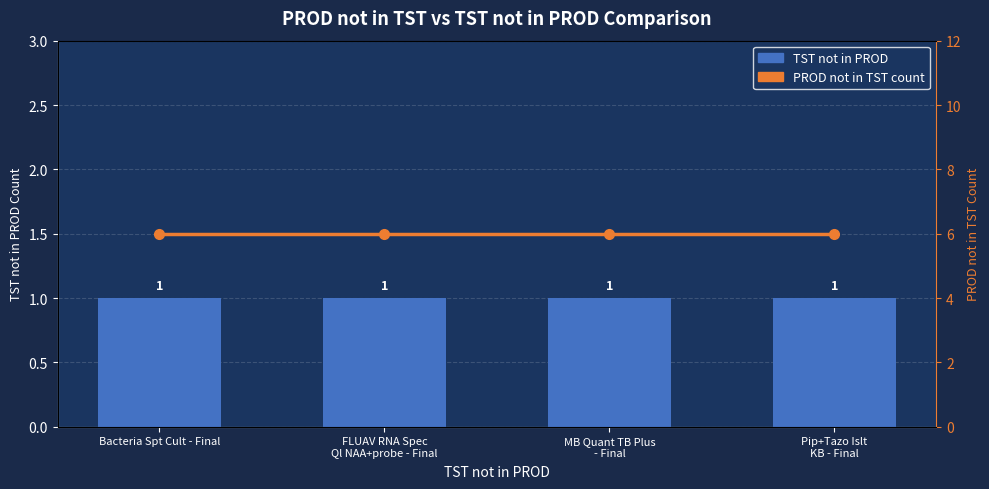

Which has a higher value, Bacteria Spt Cult - Final or Pip+Tazo Islt
KB - Final?

Bacteria Spt Cult - Final